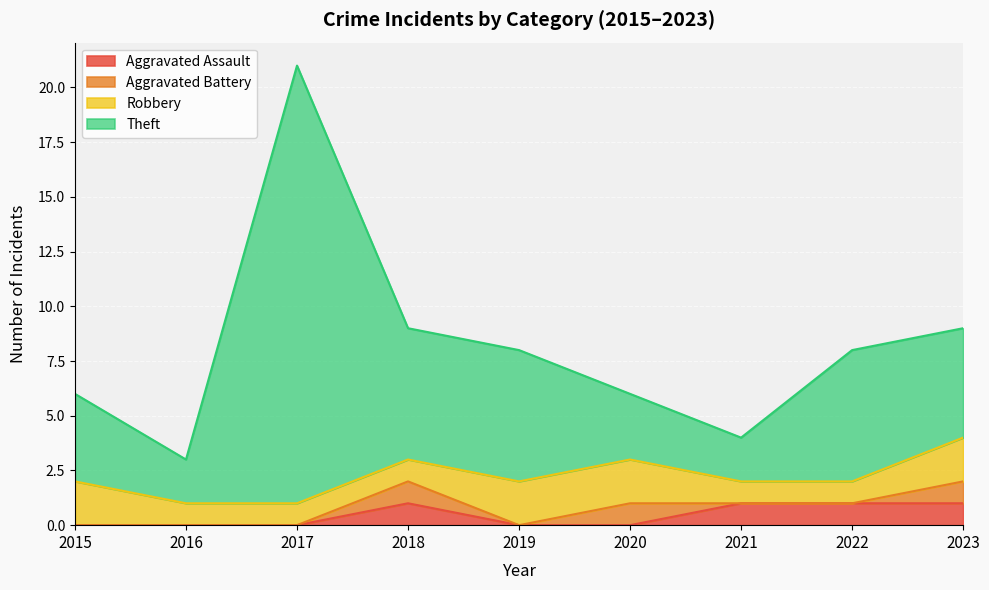

Between 2022 and 2020, which is larger?

2022